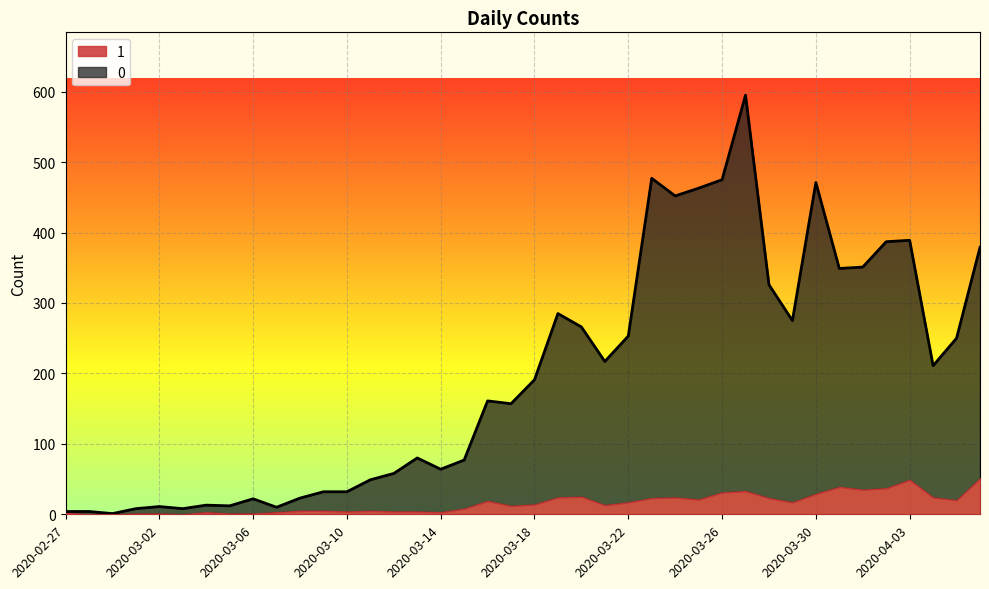

What is the change in value from 2020-02-27 to 2020-03-14?

+60